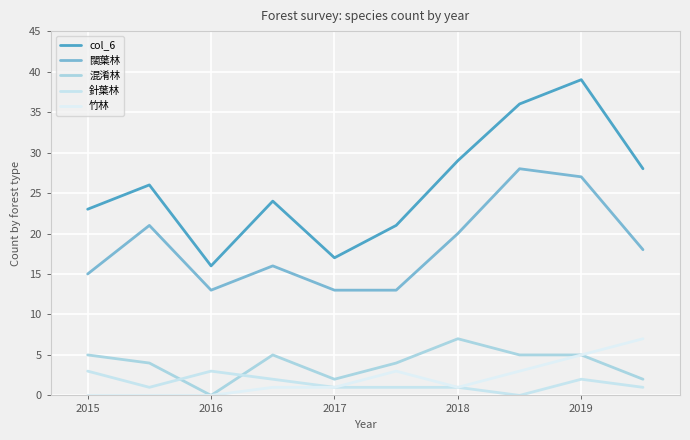

Reading left to right, list all the values displayed in this chart.

col_6: 23	26	16	24	17	21	29	36	39	28
闊葉林: 15	21	13	16	13	13	20	28	27	18
混淆林: 5	4	0	5	2	4	7	5	5	2
針葉林: 3	1	3	2	1	1	1	0	2	1
竹林: 0	0	0	1	1	3	1	3	5	7